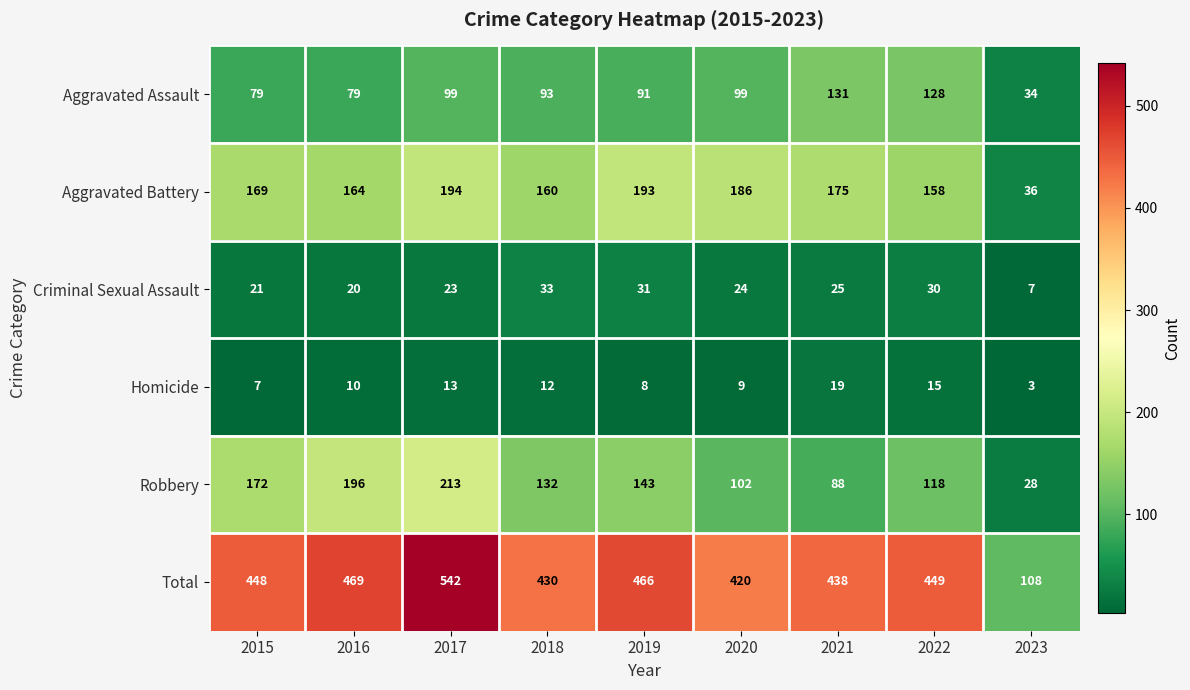

What is the difference between the maximum and minimum values in the Total series?

434